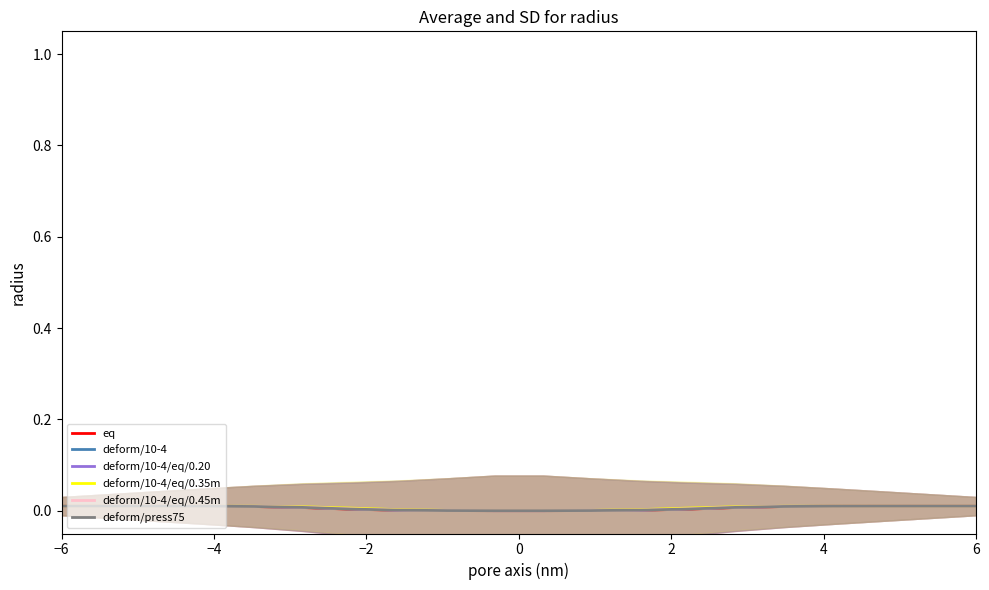

The value of deform/press75 at −6 is 0.0. True or false?

True